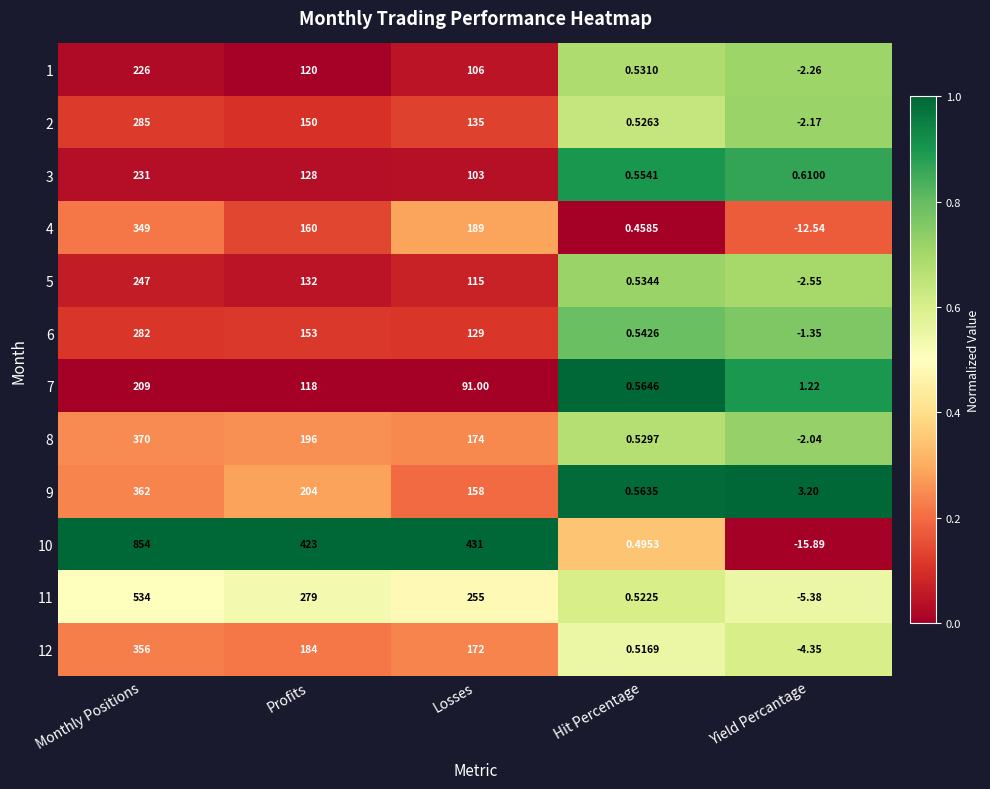

At which label does 4 reach its minimum?

Yield Percantage